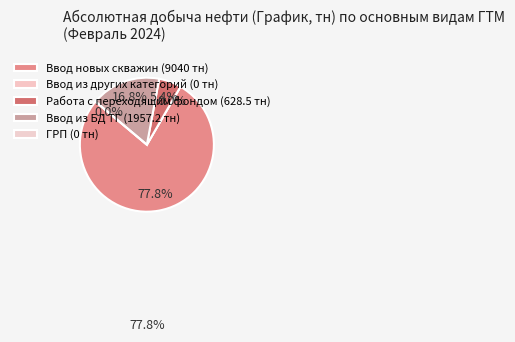

Count the number of slices in the pie.

5